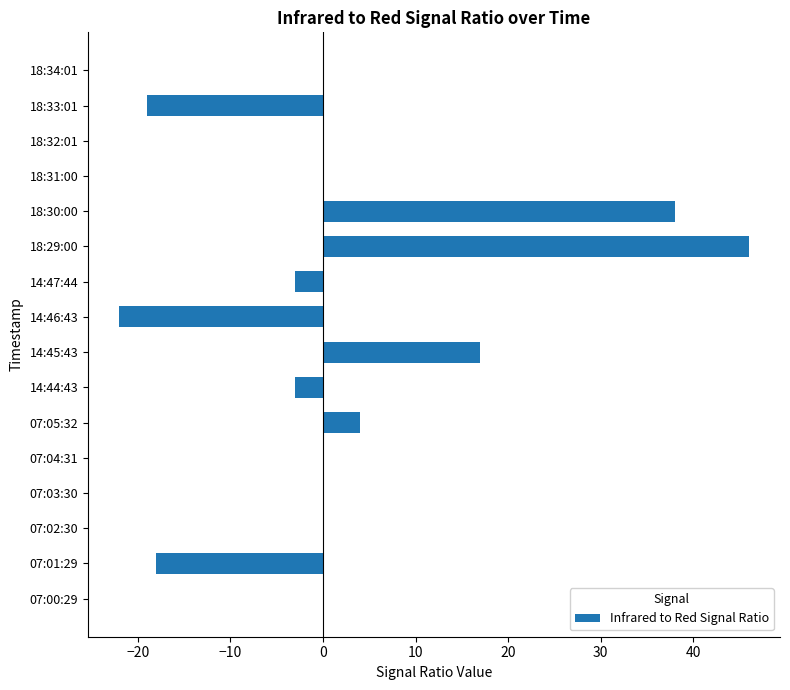

Are the bars horizontal?

Yes